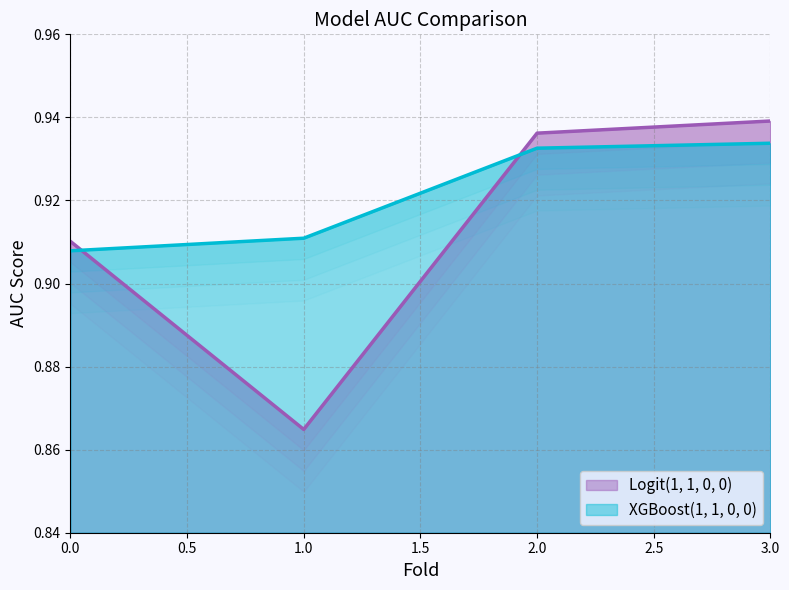

Between 2 and 1, which is larger?

2